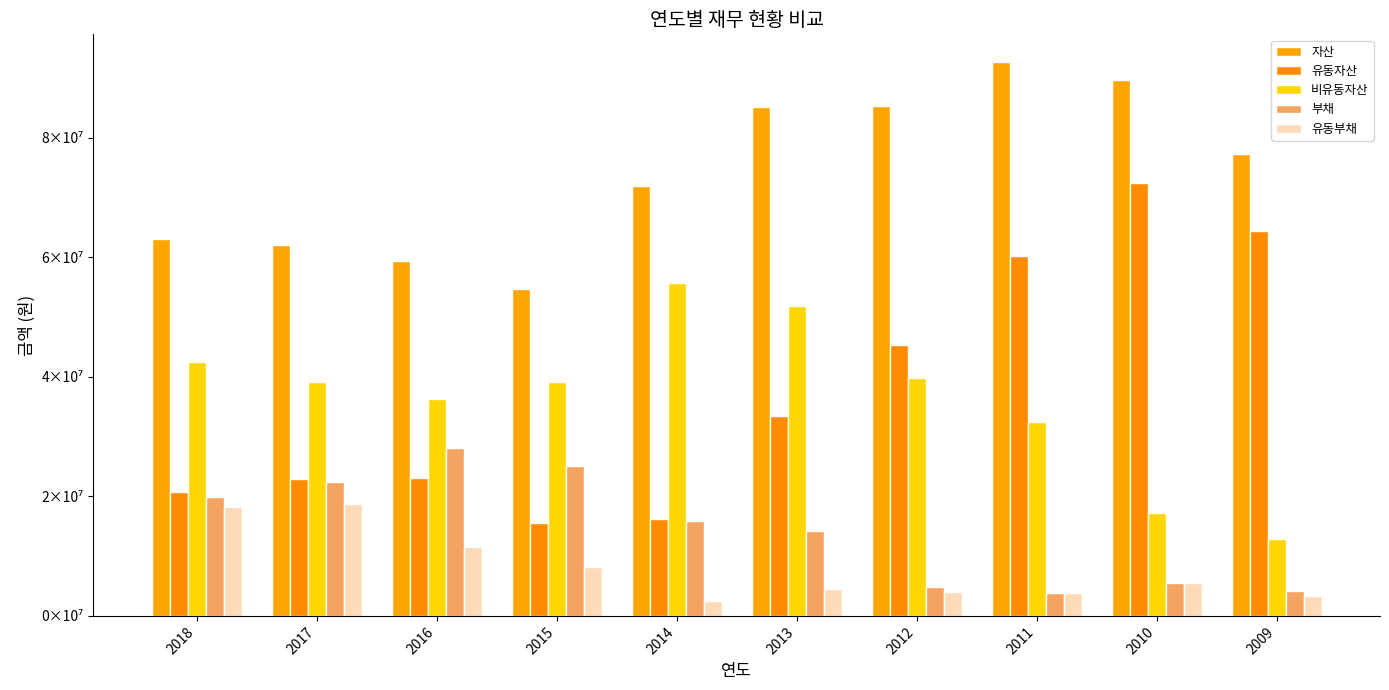

Are the bars horizontal?

No